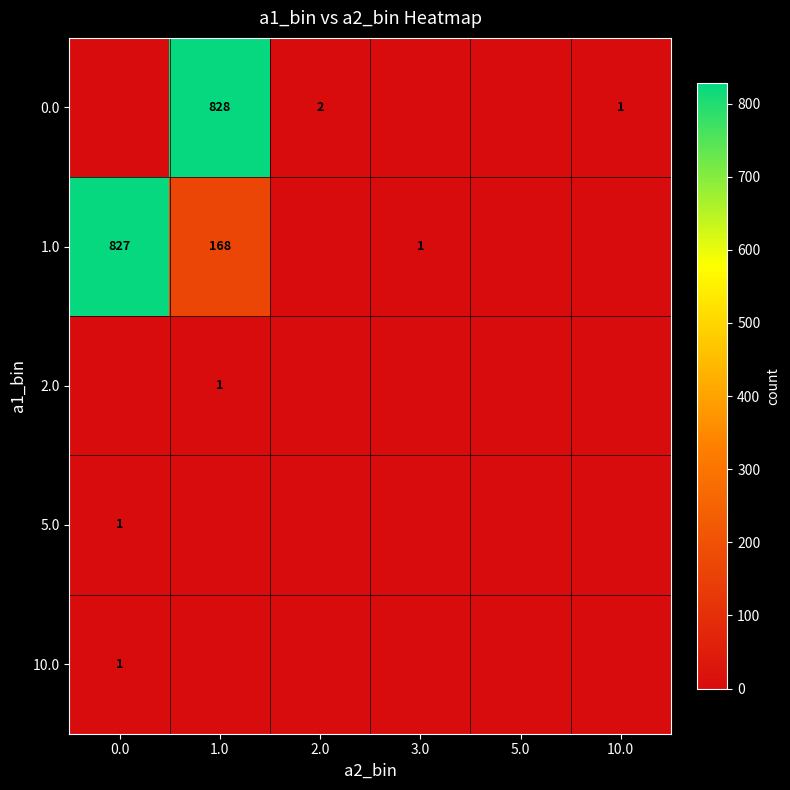

At which category is the sum across all series the highest?

1.0